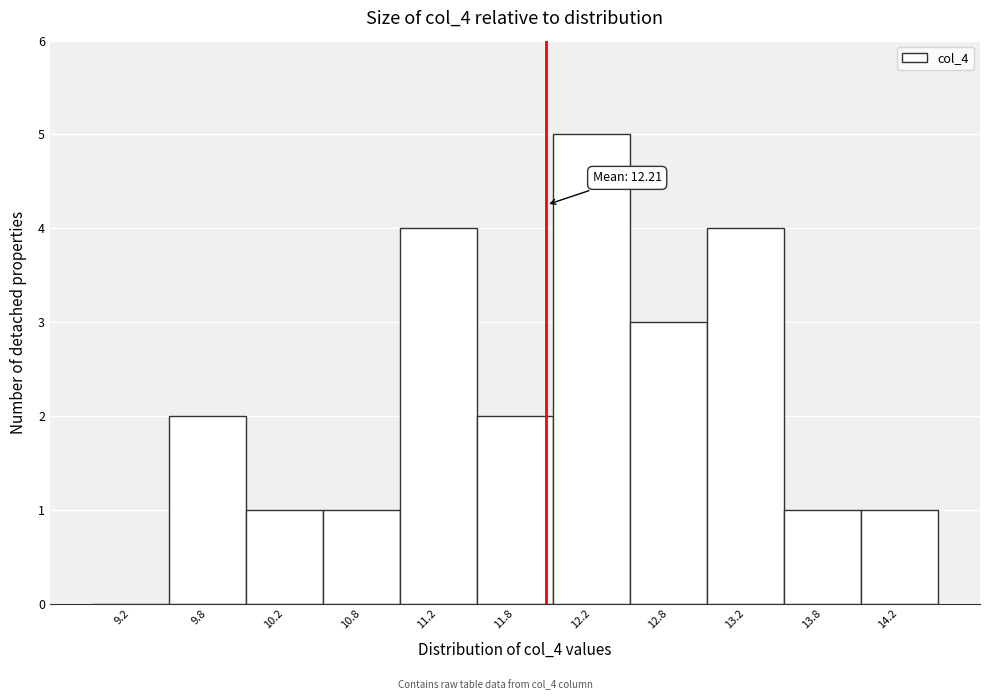

Reading left to right, extract all data points from this chart.

9.2=0	9.8=2	10.2=1	10.8=1	11.2=4	11.8=2	12.2=5	12.8=3	13.2=4	13.8=1	14.2=1